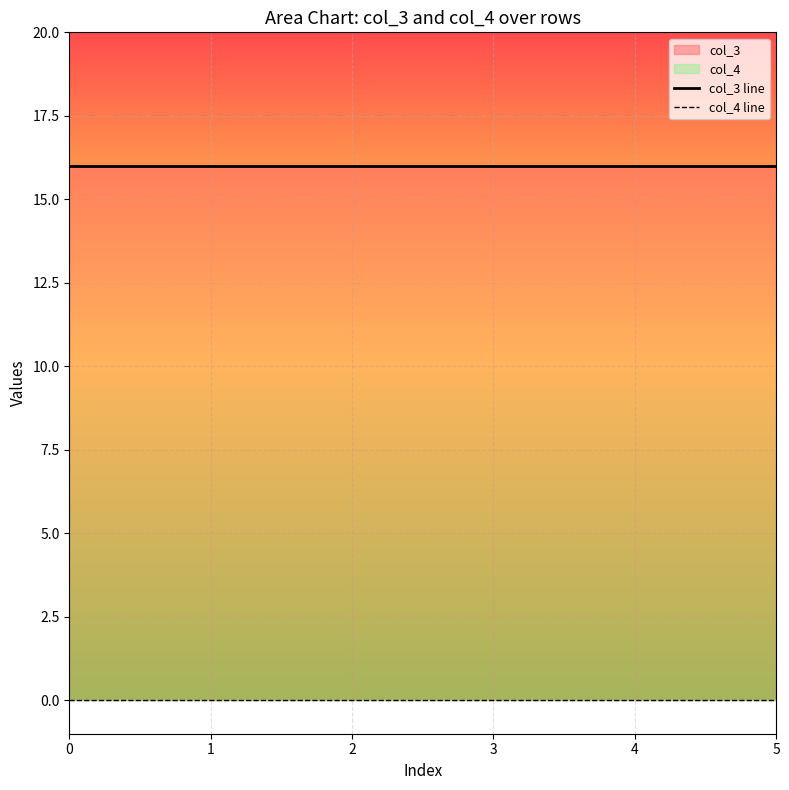

Reading left to right, list all the values displayed in this chart.

col_3 line: 0=16	1=16	2=16	3=16	4=16	5=16
col_4 line: 0=0	1=0	2=0	3=0	4=0	5=0